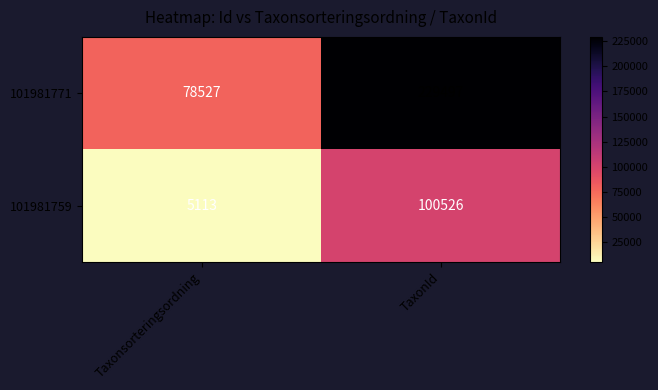

At how many categories does at least one series exceed 197277?

1